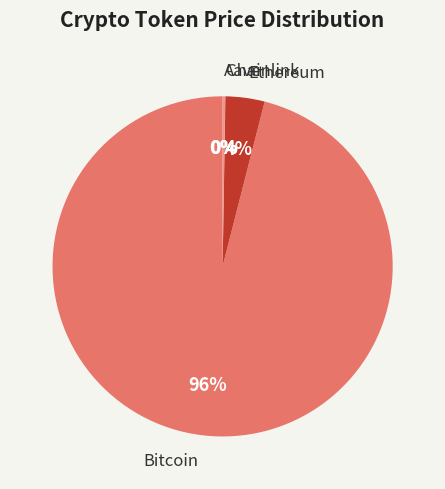

To the nearest percent, what is the difference between the largest and smallest slice percentages?

96%